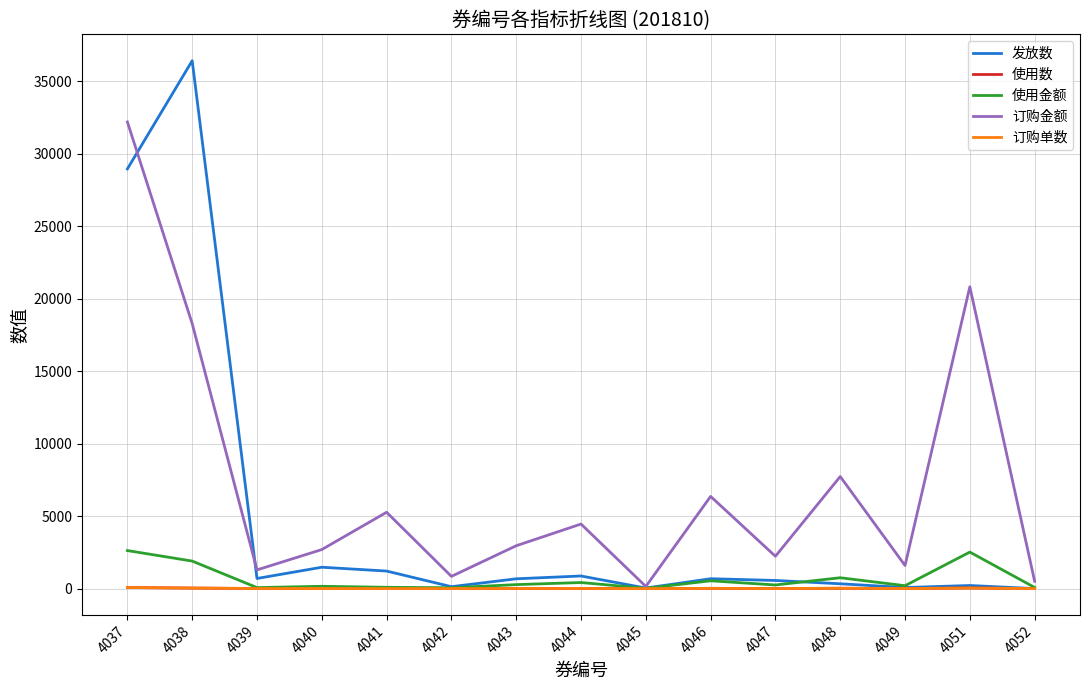

What is the value of the 订购单数 point at the 12th from the left?

25.0